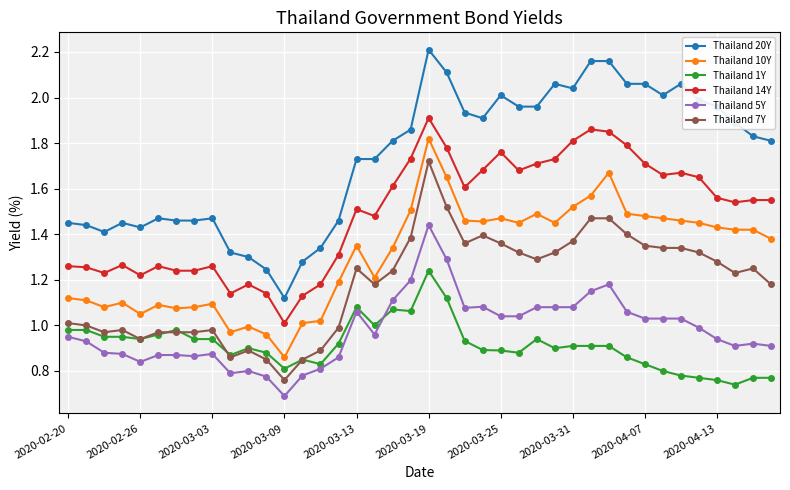

True or false: Thailand 20Y and Thailand 14Y intersect in this chart.

False